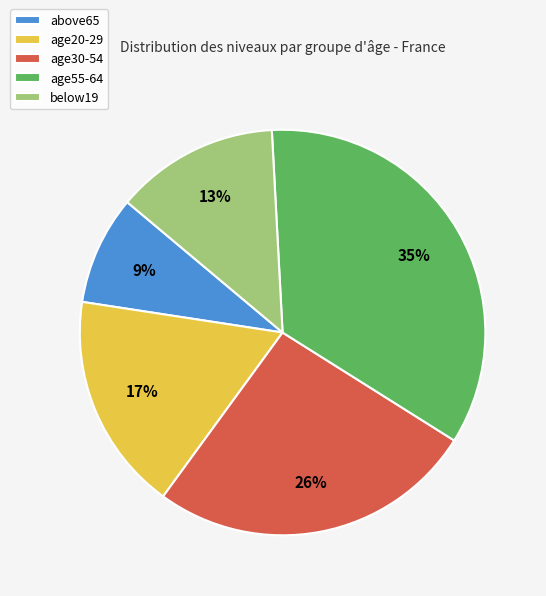

Do age20-29 and above65 together represent more than half of the pie?

No